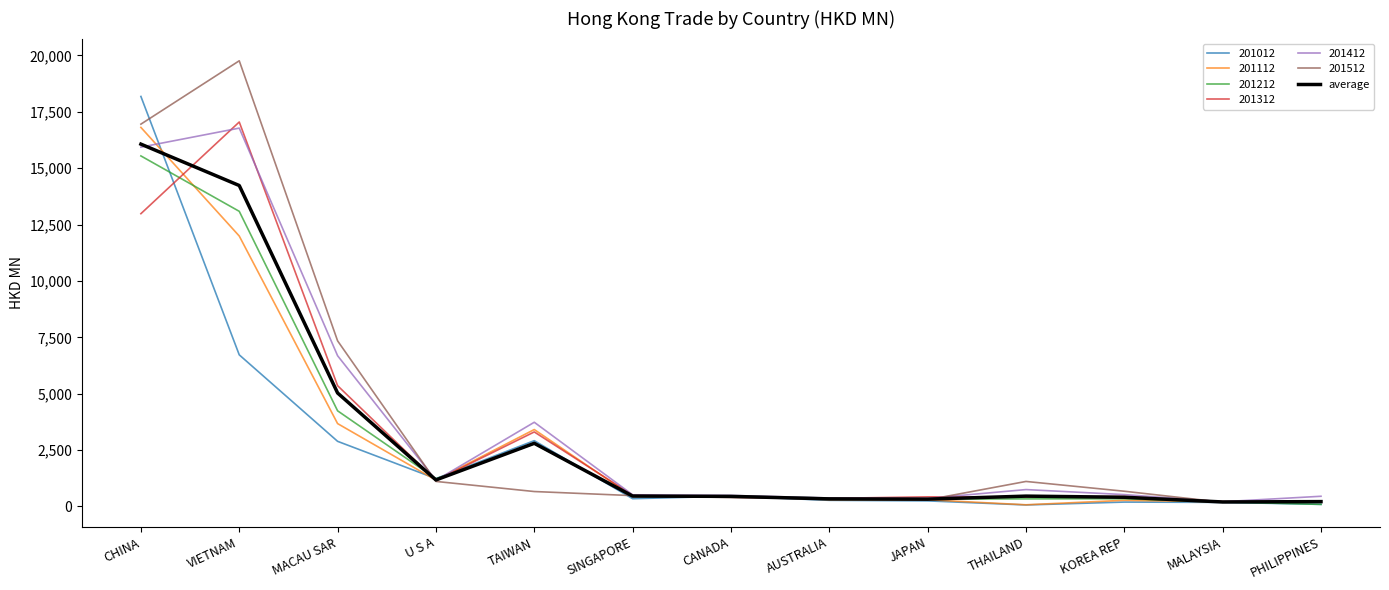

Which series has the widest spread of values?

201512